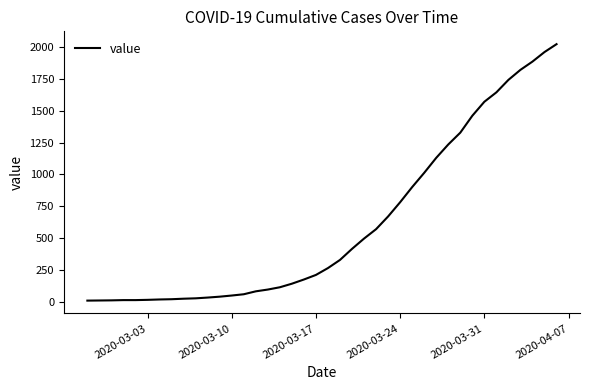

What is the difference between the maximum and minimum values?

2017